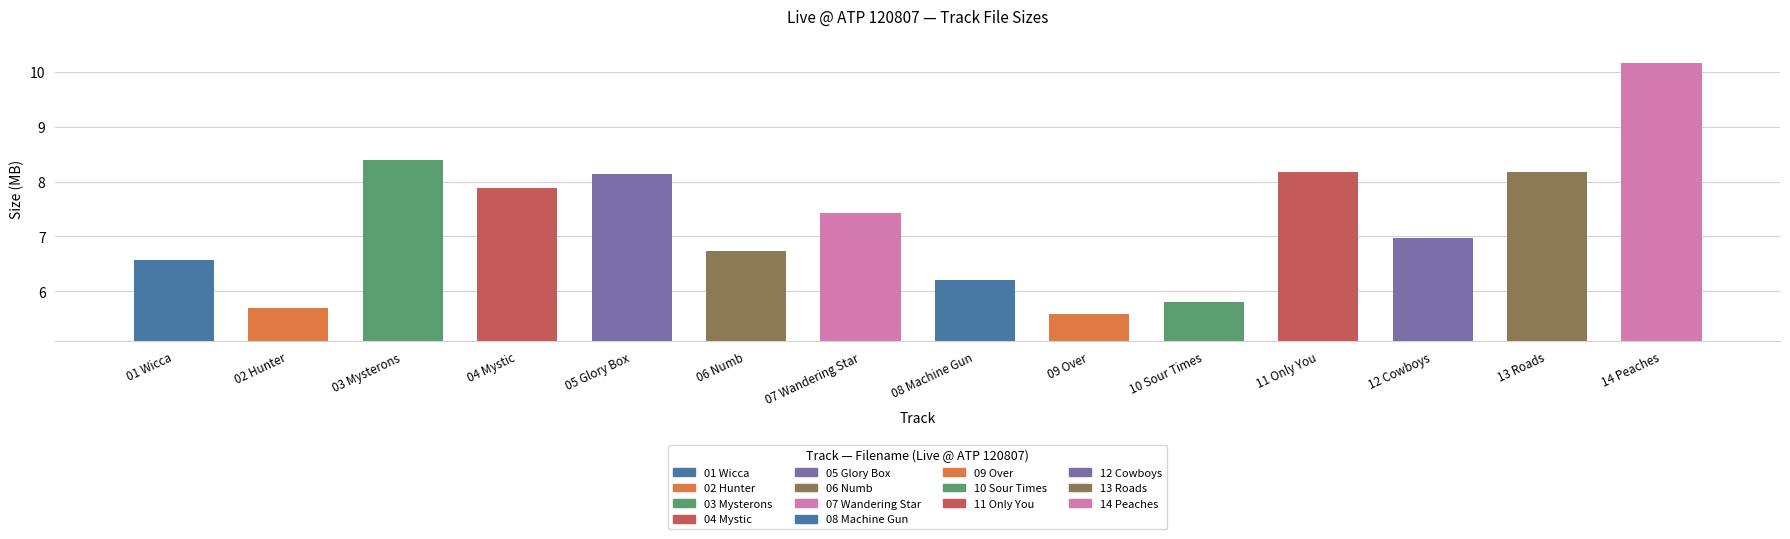

Reading left to right, list all the values displayed in this chart.

6.6	5.7	8.4	7.9	8.1	6.7	7.4	6.2	5.6	5.8	8.2	7.0	8.2	10.2